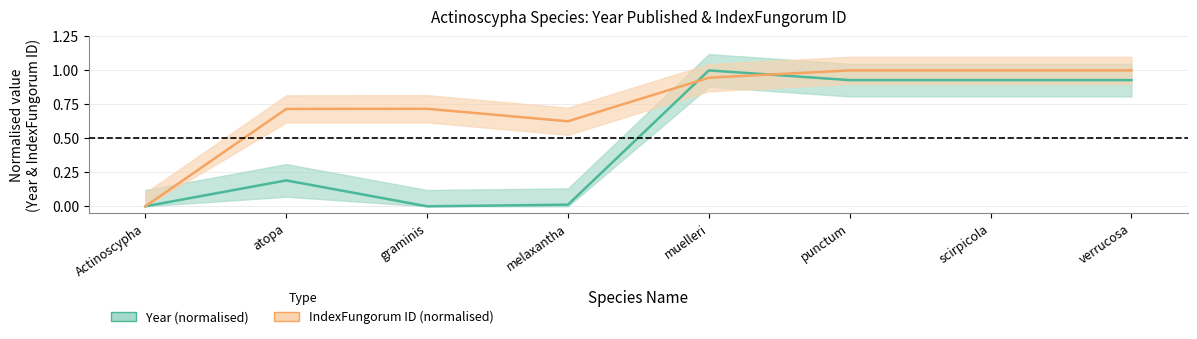

Reading right to left, transcribe all the data shown in this chart.

Year (normalised): verrucosa=0.9	scirpicola=0.9	punctum=0.9	muelleri=1.0	melaxantha=0.0	graminis=0.0	atopa=0.2	Actinoscypha=0.0
IndexFungorum ID (normalised): verrucosa=1.0	scirpicola=1.0	punctum=1.0	muelleri=0.9	melaxantha=0.6	graminis=0.7	atopa=0.7	Actinoscypha=0.0